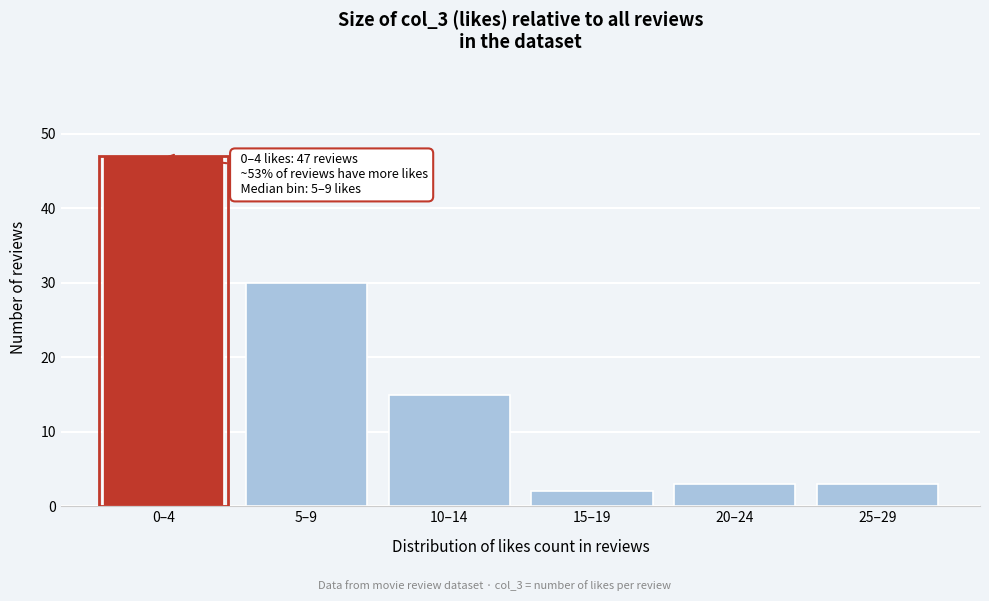

Reading right to left, list all the values displayed in this chart.

25–29=3	20–24=3	15–19=2	10–14=15	5–9=30	0–4=47